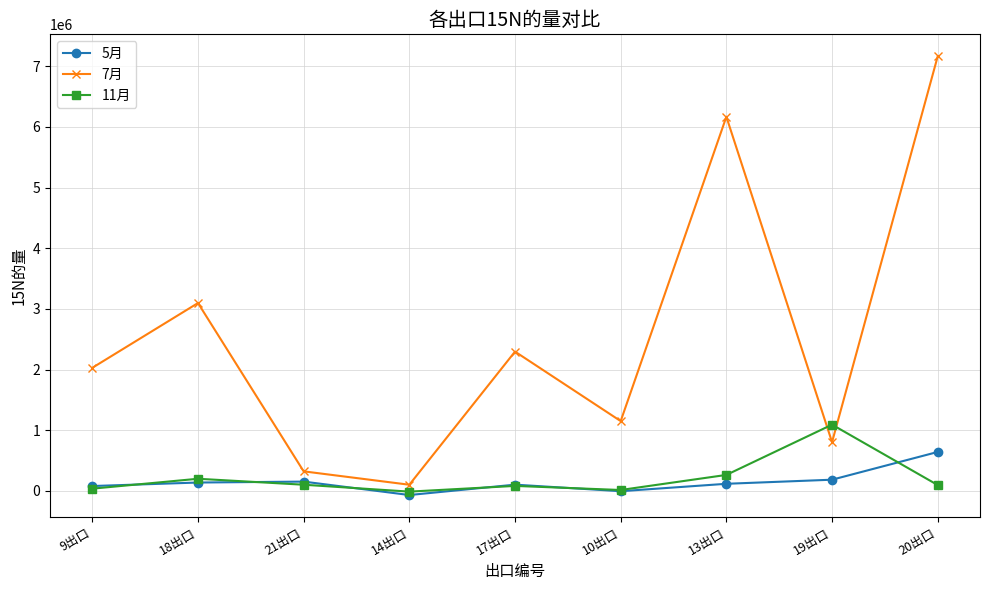

Which category has the highest value across all series?

20出口